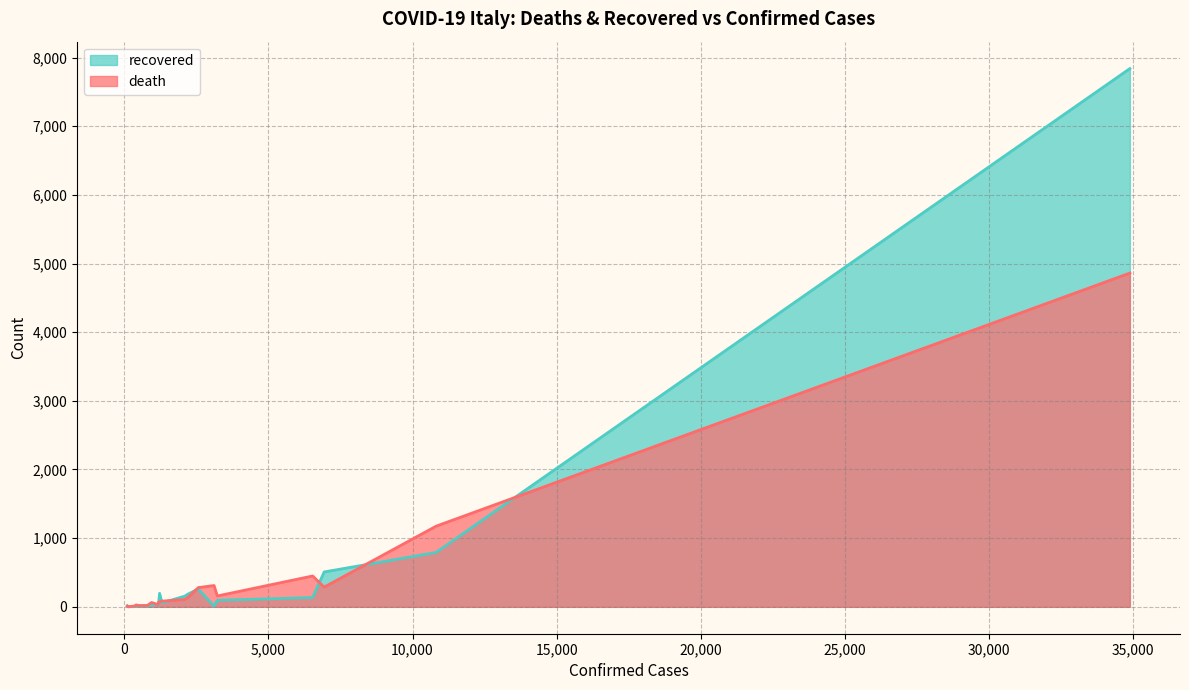

Rank the series by their average value, from highest to lowest.

recovered, death